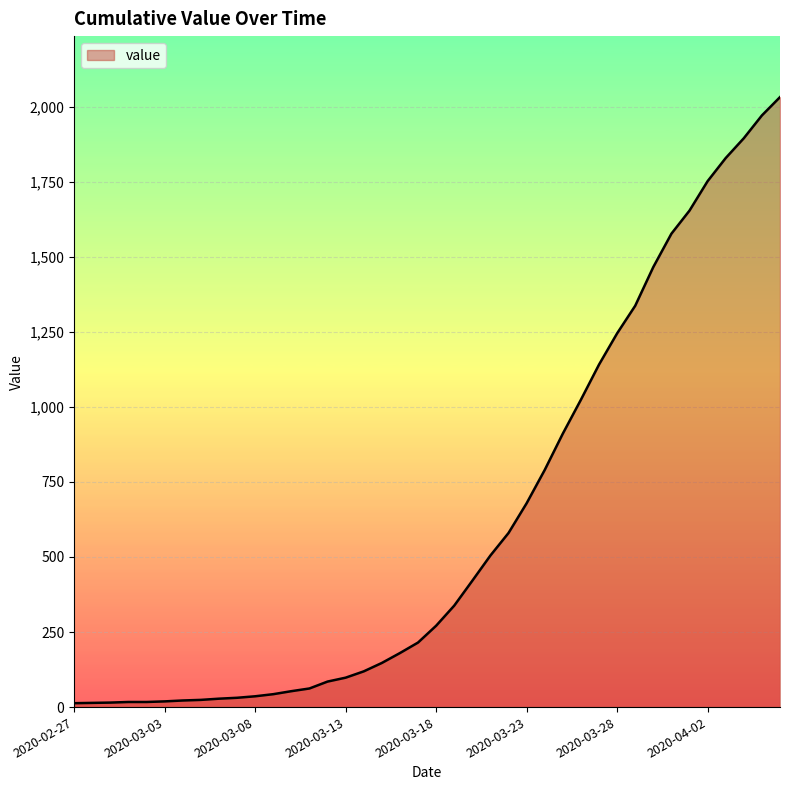

Rank the categories by value from lowest to highest.

2020-02-27, 2020-02-28, 2020-02-29, 2020-03-01, 2020-03-02, 2020-03-03, 2020-03-04, 2020-03-05, 2020-03-06, 2020-03-07, 2020-03-08, 2020-03-09, 2020-03-10, 2020-03-11, 2020-03-12, 2020-03-13, 2020-03-14, 2020-03-15, 2020-03-16, 2020-03-17, 2020-03-18, 2020-03-19, 2020-03-20, 2020-03-21, 2020-03-22, 2020-03-23, 2020-03-24, 2020-03-25, 2020-03-26, 2020-03-27, 2020-03-28, 2020-03-29, 2020-03-30, 2020-03-31, 2020-04-01, 2020-04-02, 2020-04-03, 2020-04-04, 2020-04-05, 2020-04-06